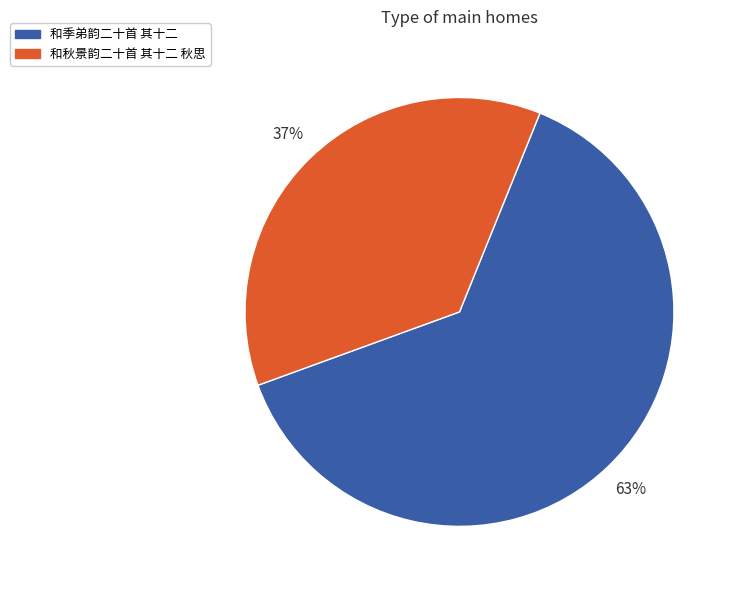

Does any single category account for the majority?

Yes